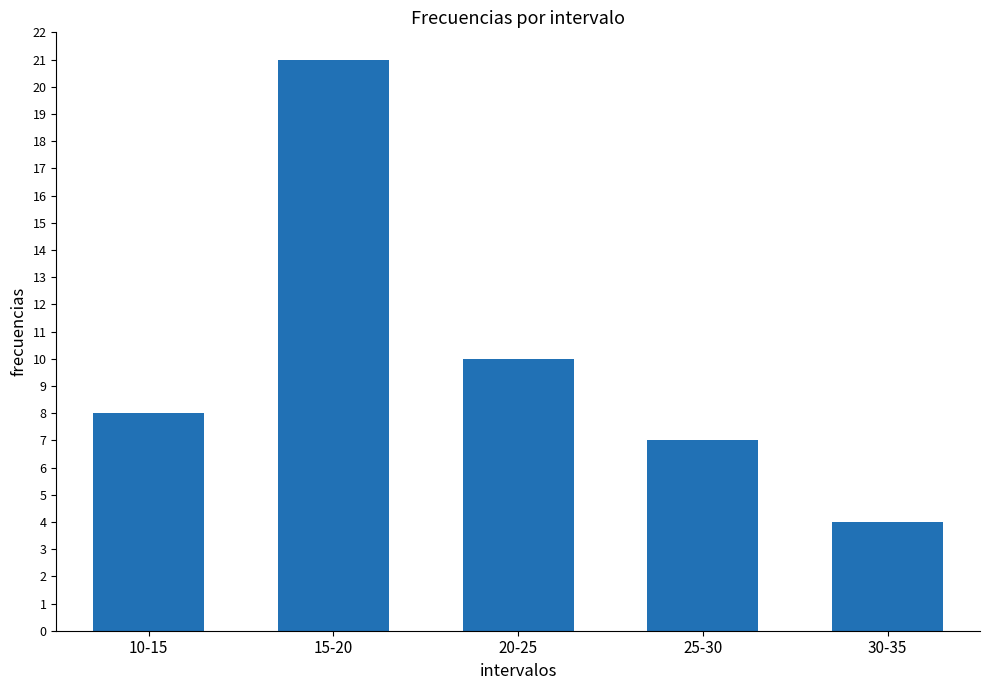

Are the bars grouped side by side (vs. stacked)?

No